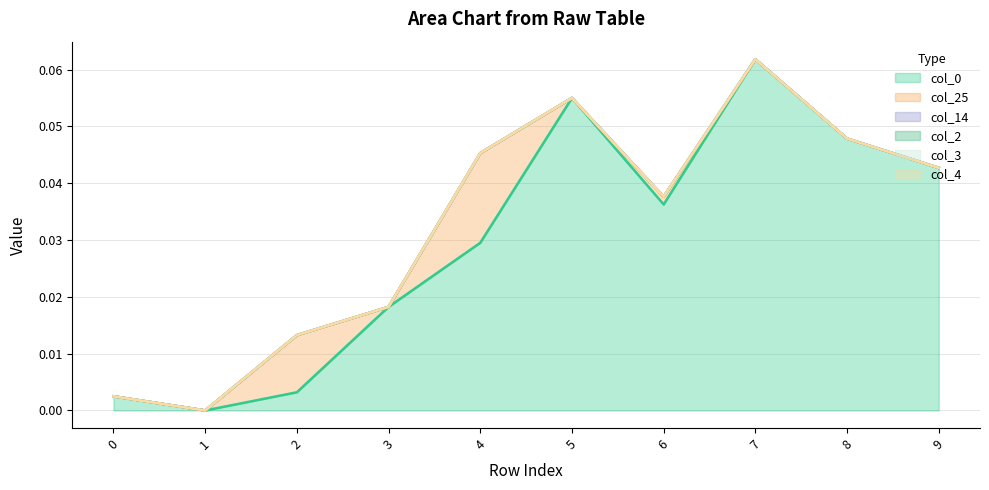

What is the total value across all series at 5?

0.1